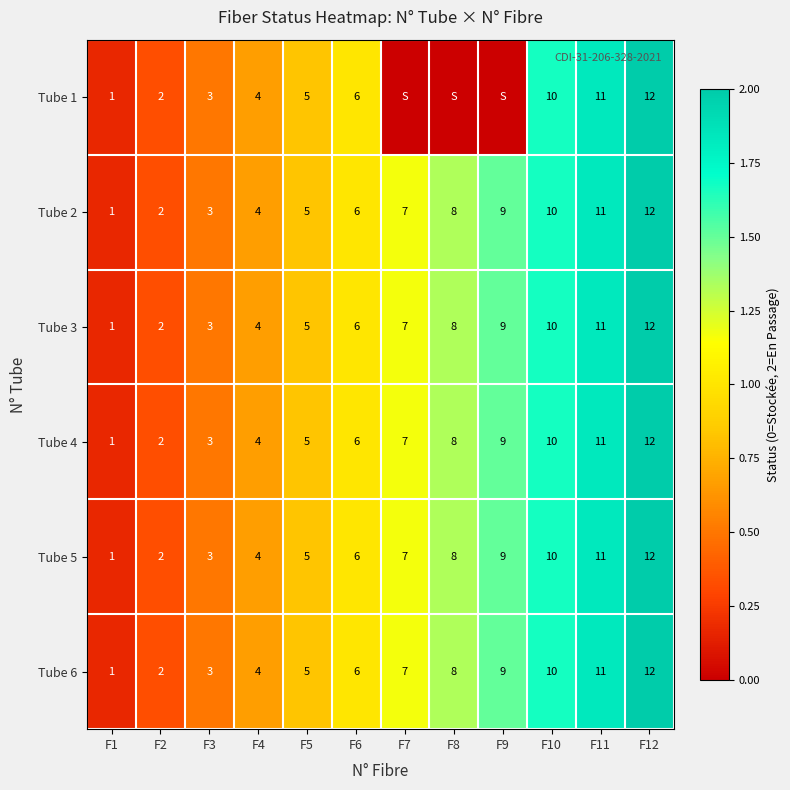

Rank the categories by Tube 5 value from lowest to highest.

F1, F2, F3, F4, F5, F6, F7, F8, F9, F10, F11, F12